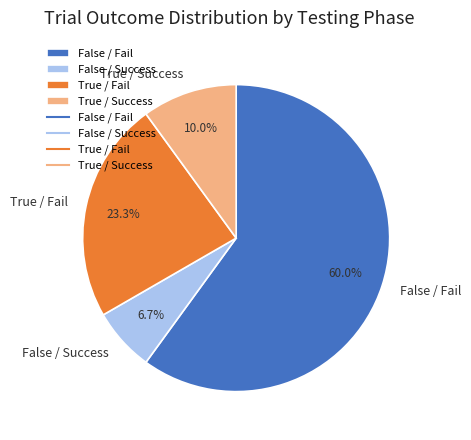

Approximately how many times larger is the value at False / Success compared to True / Success?

0.7